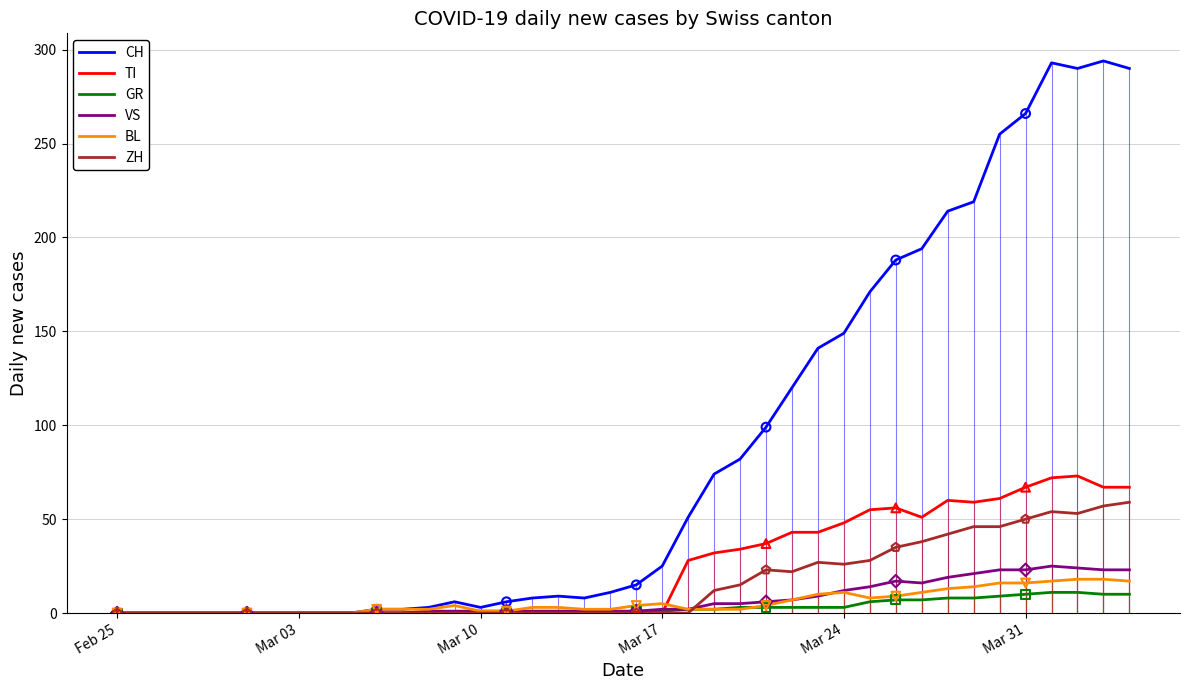

Which series has the largest total across all categories?

CH